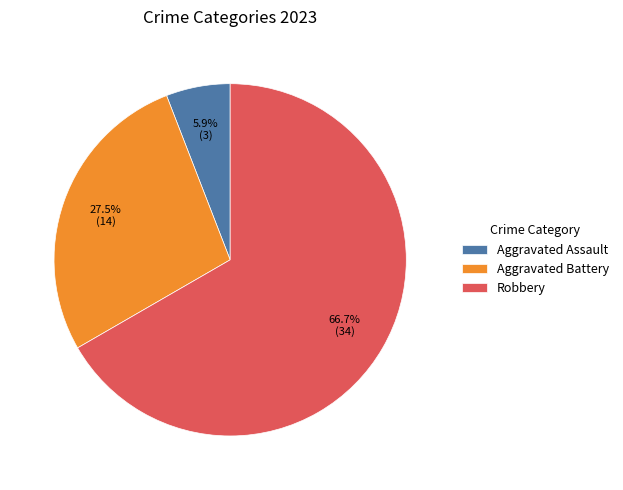

Do Robbery and Aggravated Battery together represent more than half of the pie?

Yes